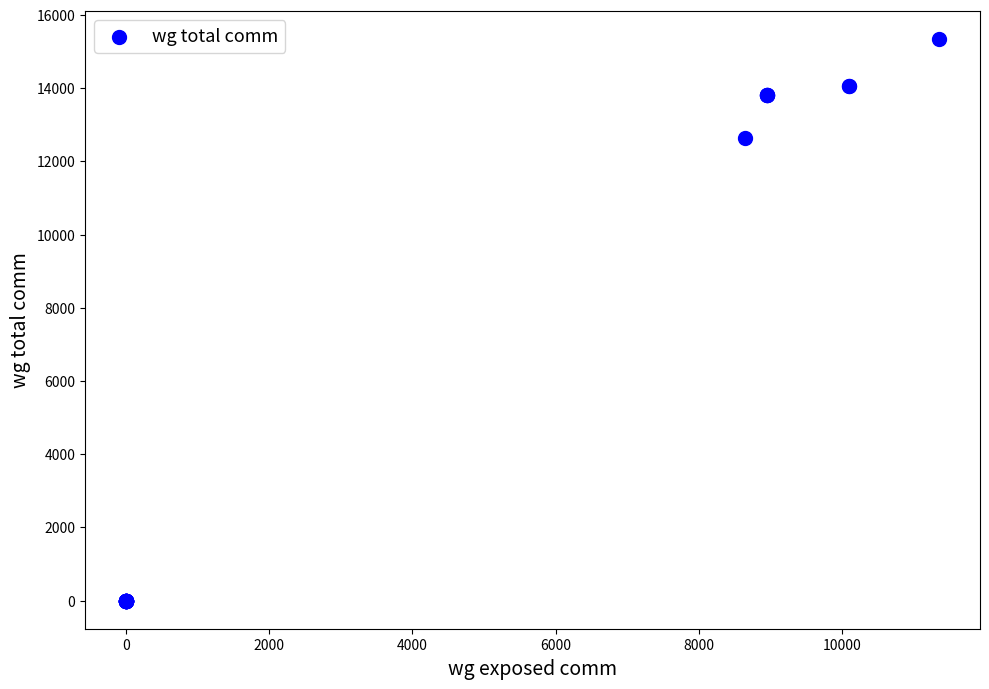

What Y value in the scatter plot is closest to 7667?

12626.4